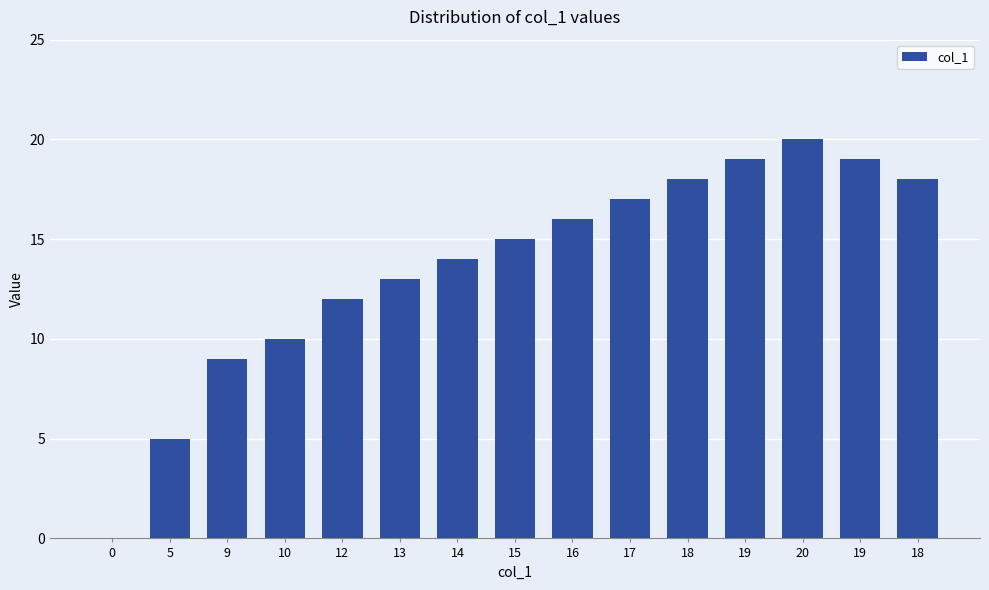

Reading left to right, list all the values displayed in this chart.

0=0	5=5	9=9	10=10	12=12	13=13	14=14	15=15	16=16	17=17	18=18	19=19	20=20	19=19	18=18